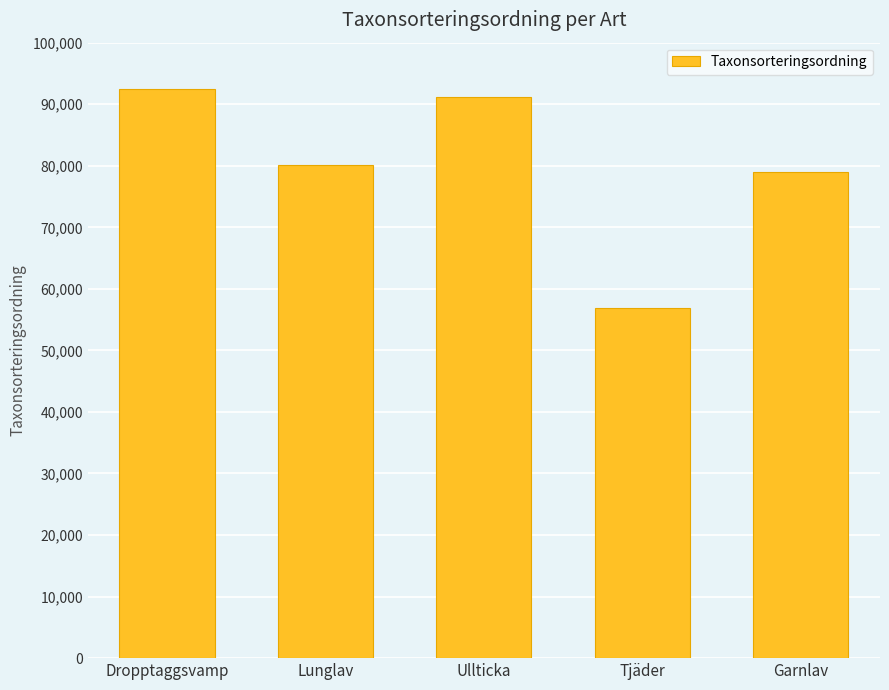

Is it true that the value at Ullticka is 91245?

True